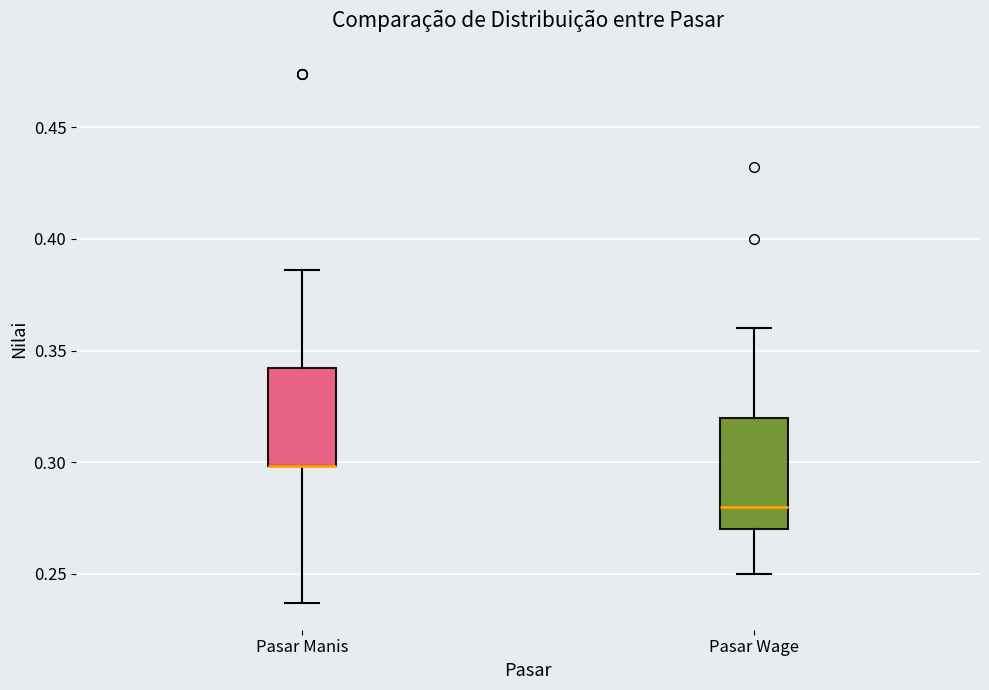

Comparing the boxes themselves (not the whiskers), which one is the tallest?

Pasar Wage